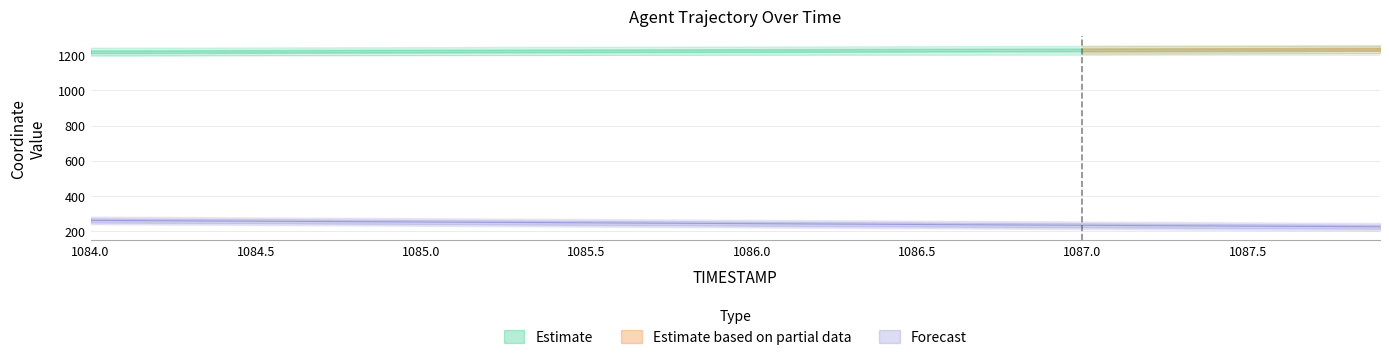

What is the label of the 36th point from the right?

1084.4